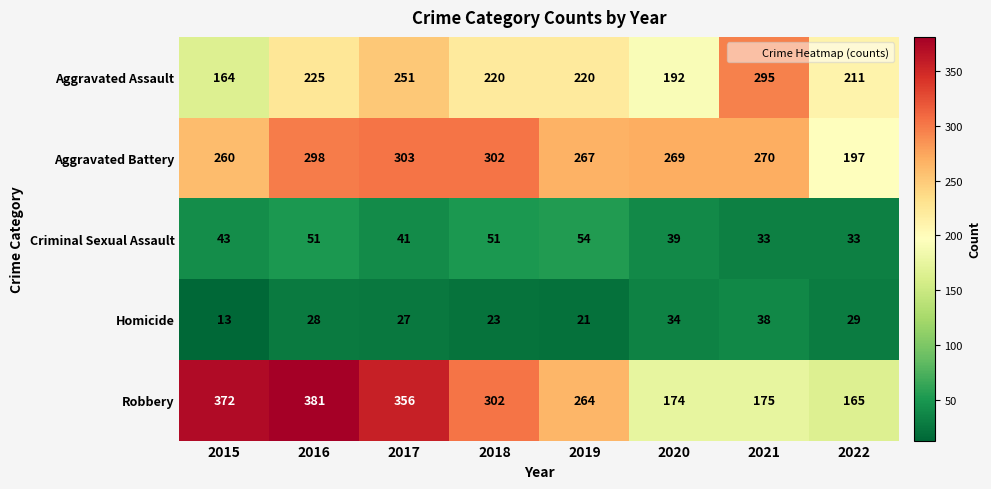

What value does the Robbery series have at 2017, to the nearest 50?

350